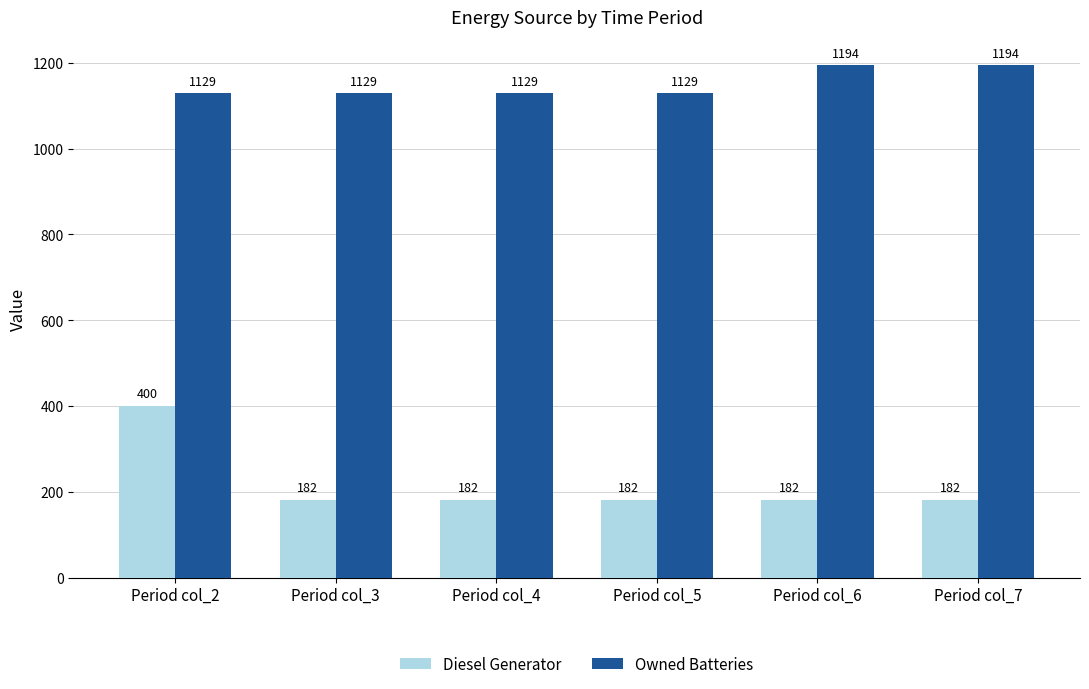

Reading left to right, extract all data points from this chart.

Diesel Generator: Period col_2=400.0	Period col_3=182.0	Period col_4=182.0	Period col_5=182.0	Period col_6=182.0	Period col_7=182.0
Owned Batteries: Period col_2=1129.0	Period col_3=1129.0	Period col_4=1129.0	Period col_5=1129.0	Period col_6=1194.0	Period col_7=1194.0